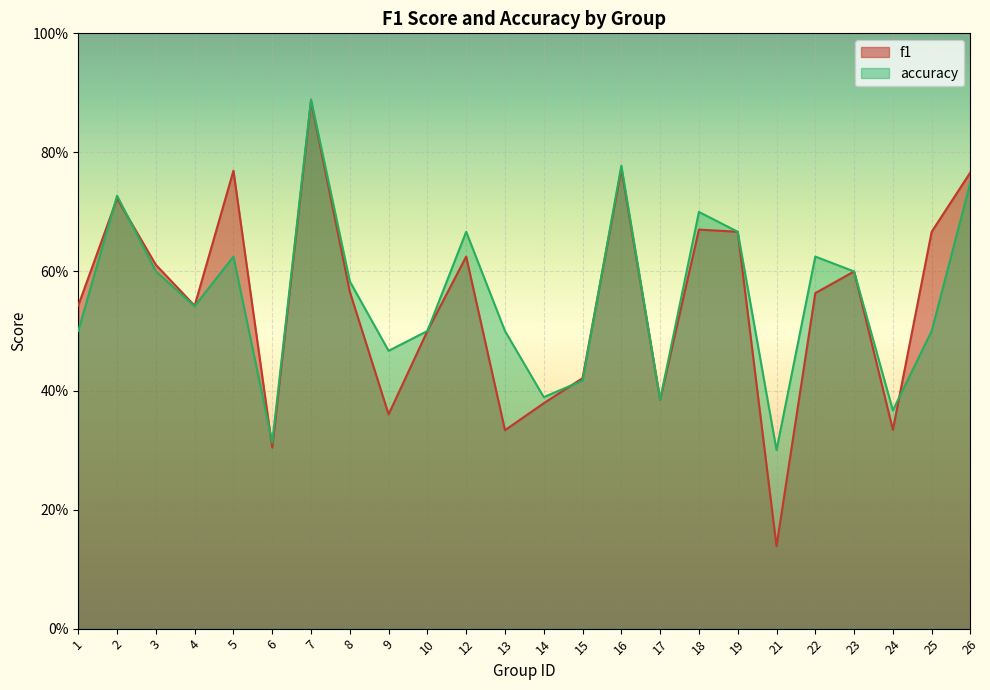

What is the highest value of the accuracy series?

0.9